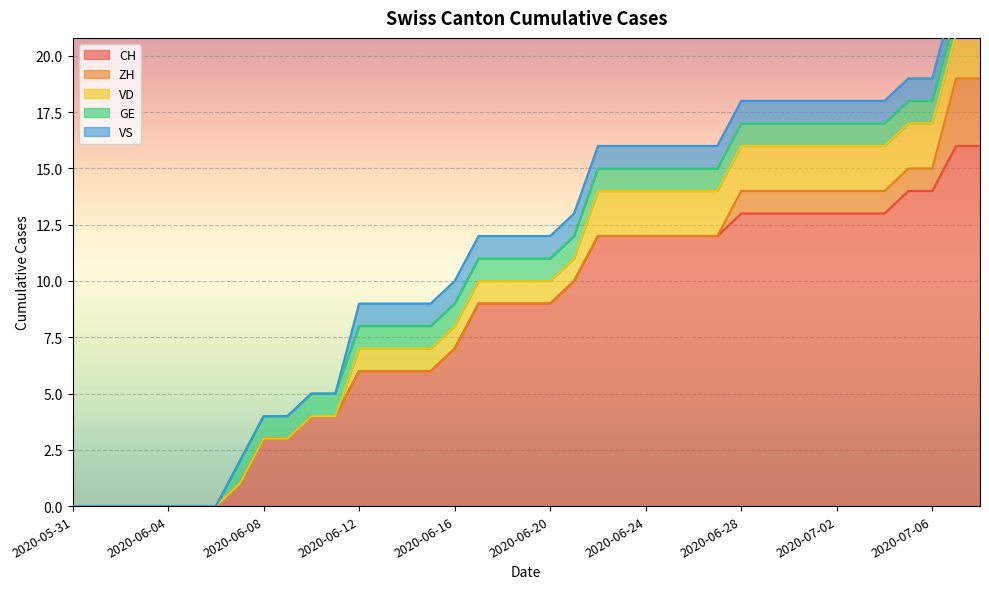

Which series changed the most between 2020-06-02 and 2020-06-09?

CH